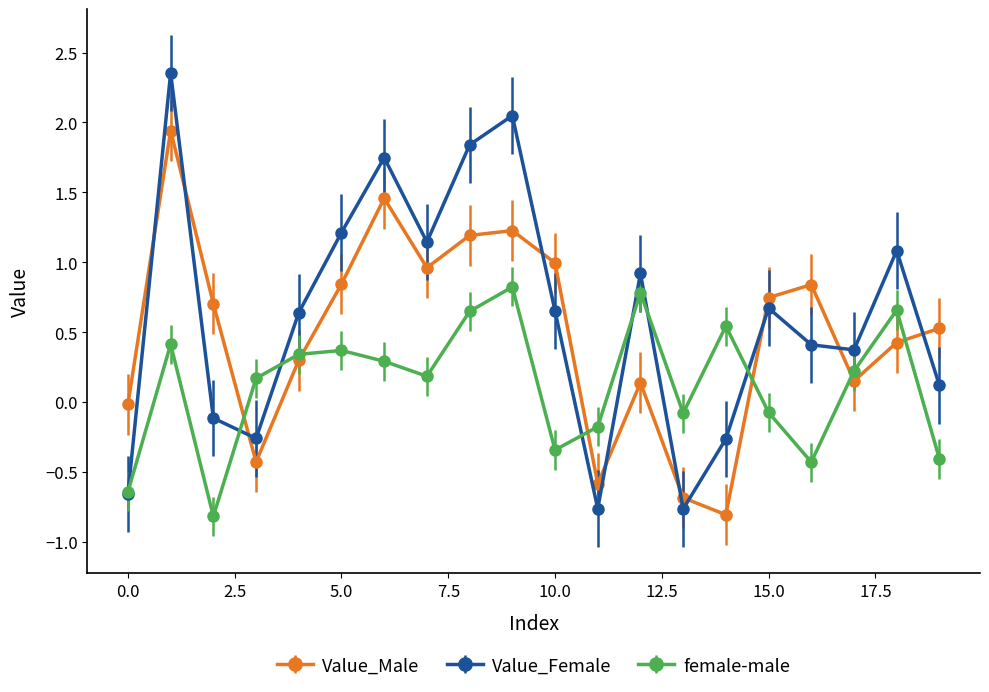

What is the value of the Value_Male point at the 11th from the left?

1.0